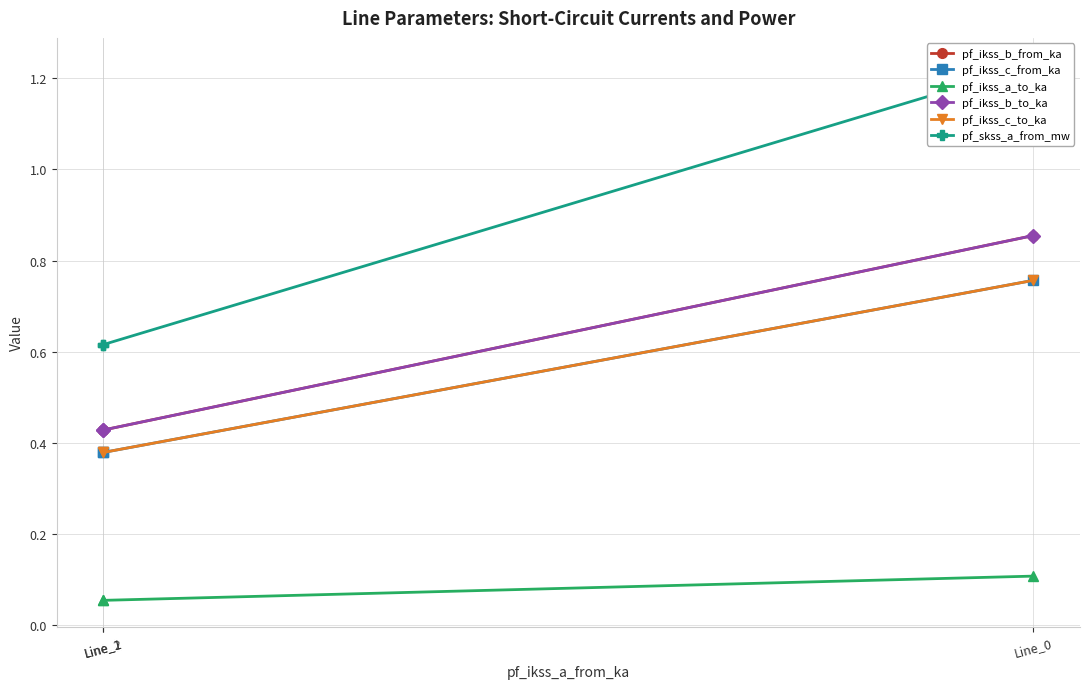

What is the difference between the maximum and minimum values in the pf_ikss_c_to_ka series?

0.4